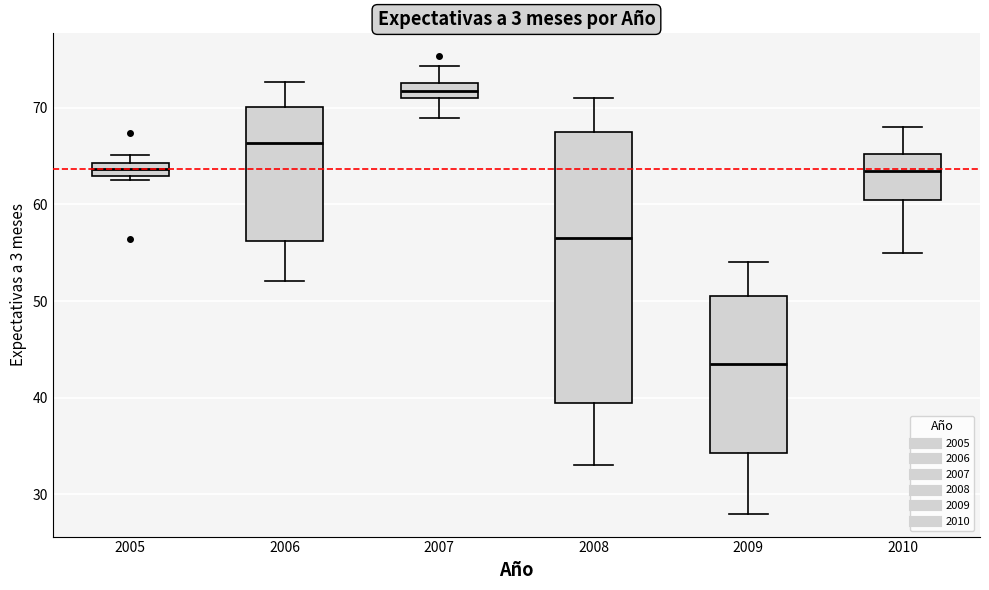

Which box is the tallest, from its lower edge to its upper edge?

2008